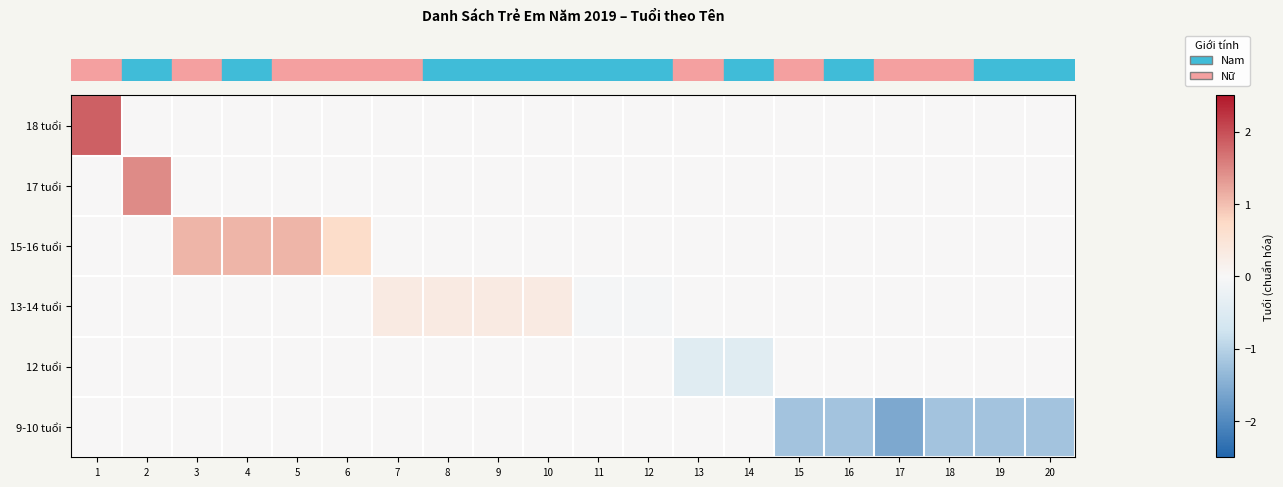

At how many categories does at least one series exceed 0?

10